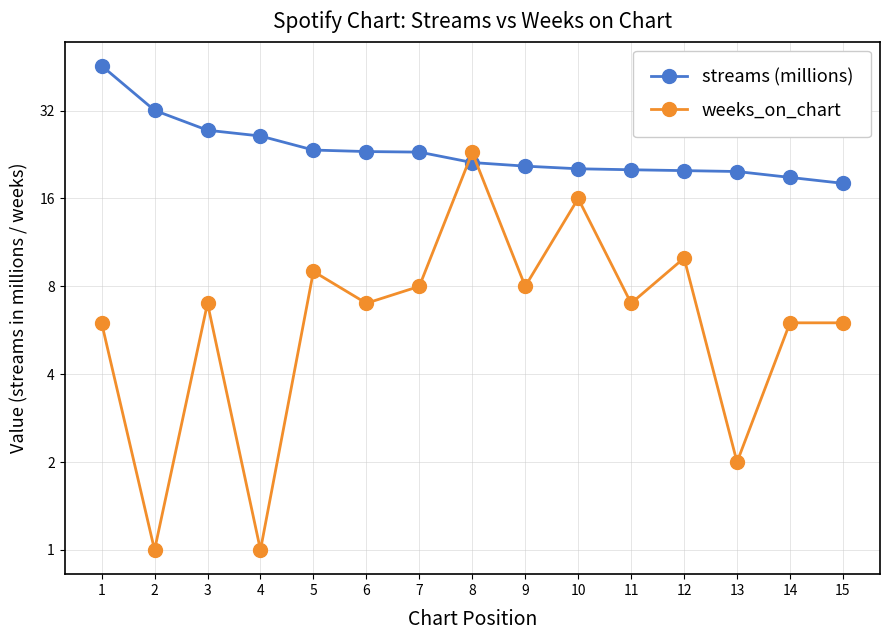

The weeks_on_chart series shows 1.8 at 2. True or false?

False